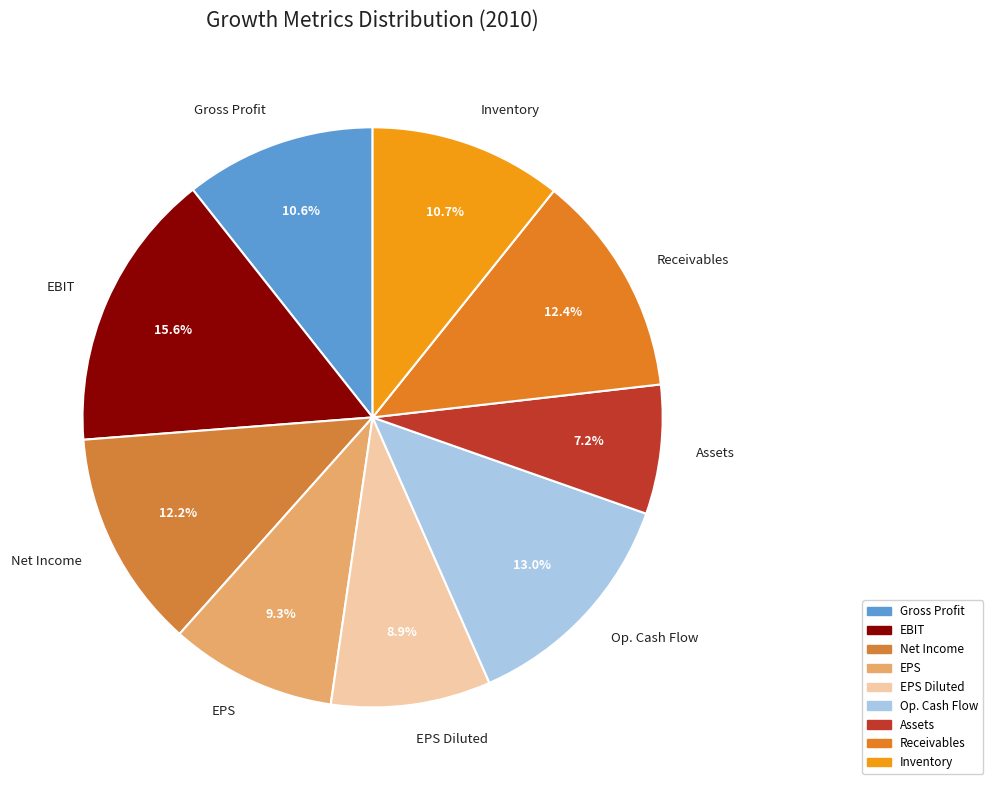

Count the number of slices in the pie.

9